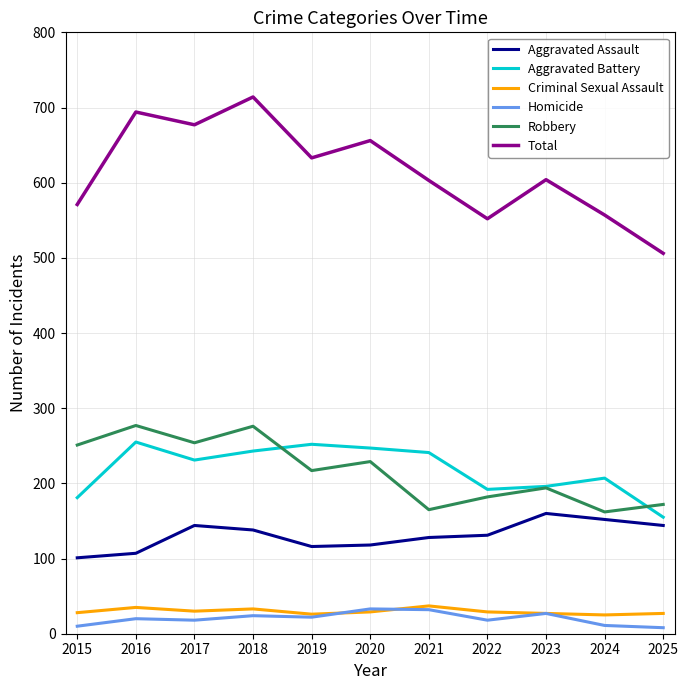

Which series has the largest range (max minus min)?

Total